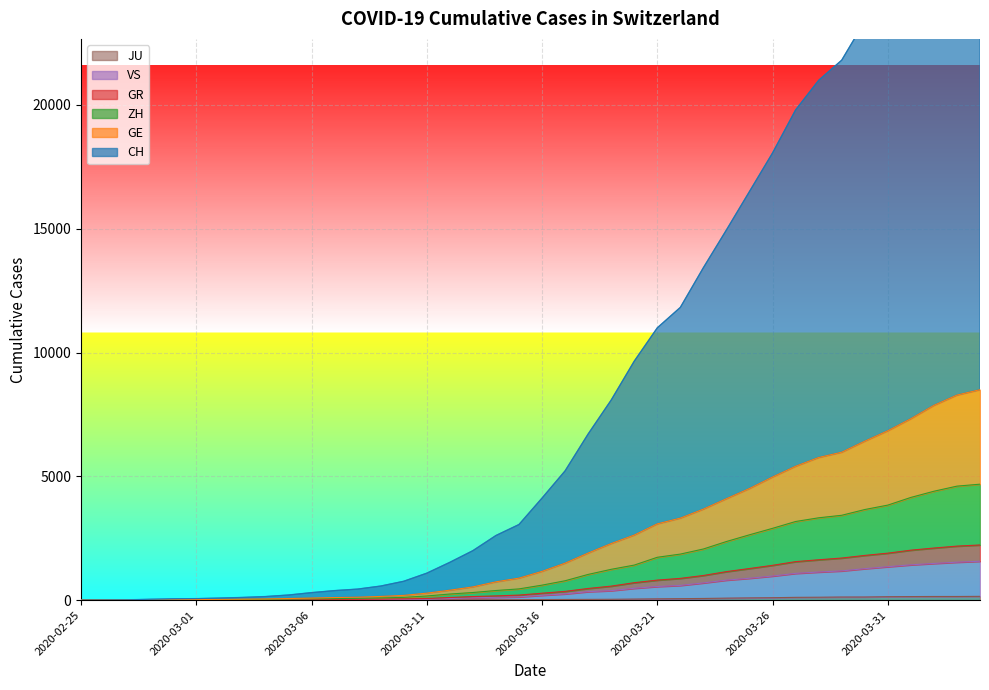

Which series changed the most between 2020-03-06 and 2020-04-04?

CH